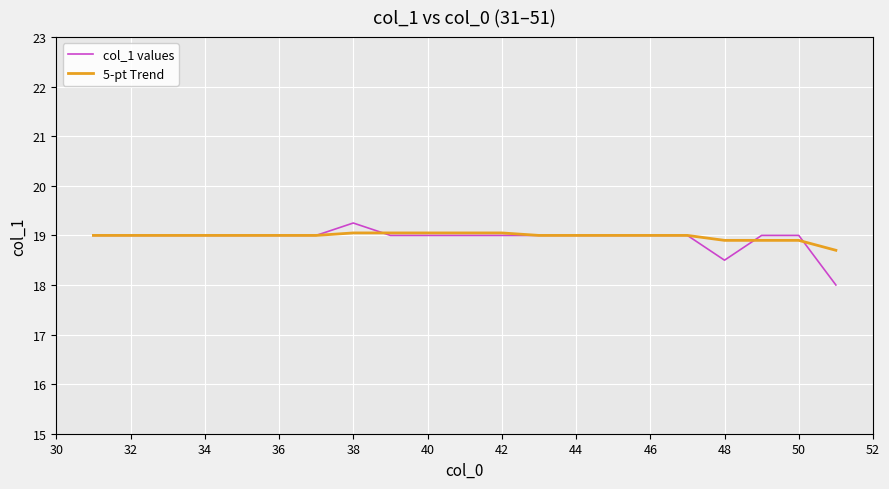

What is the lowest value of the col_1 values series?

18.0